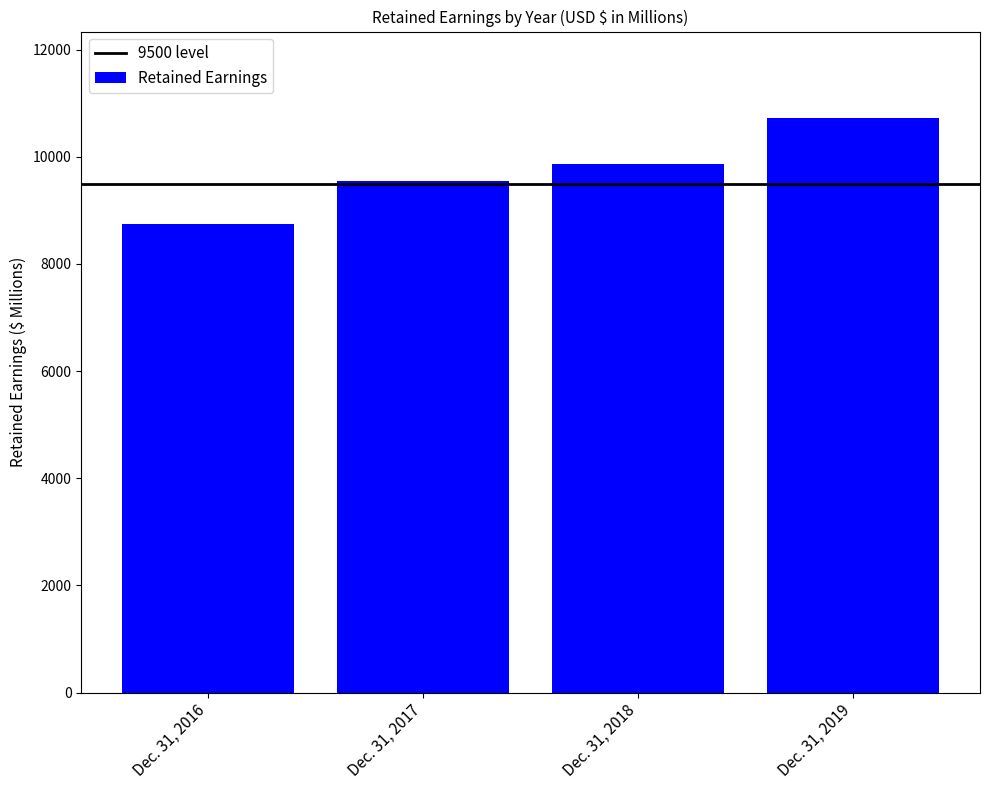

How many data points are above 9863?

2